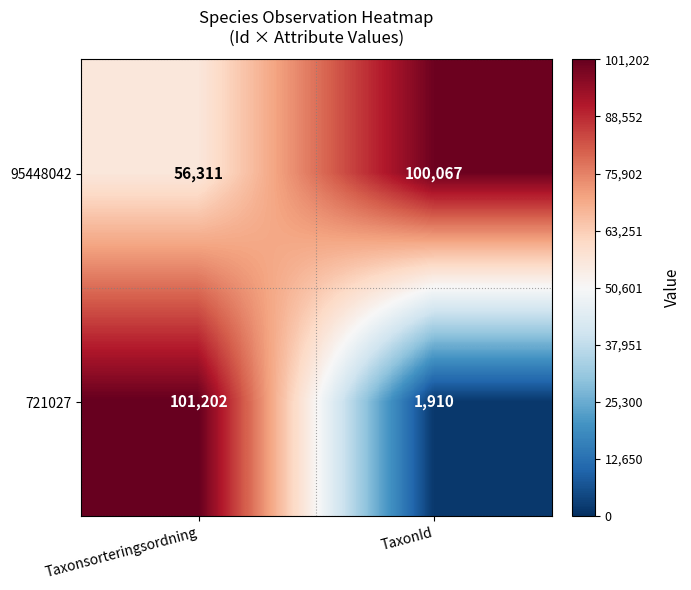

List the series in order of their overall mean, highest first.

95448042, 721027